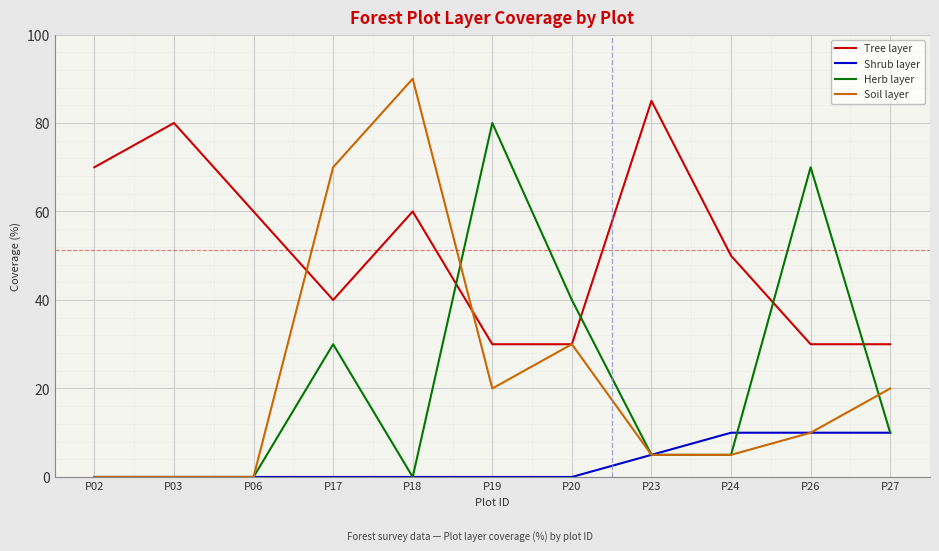

At which category is the sum across all series the highest?

P18